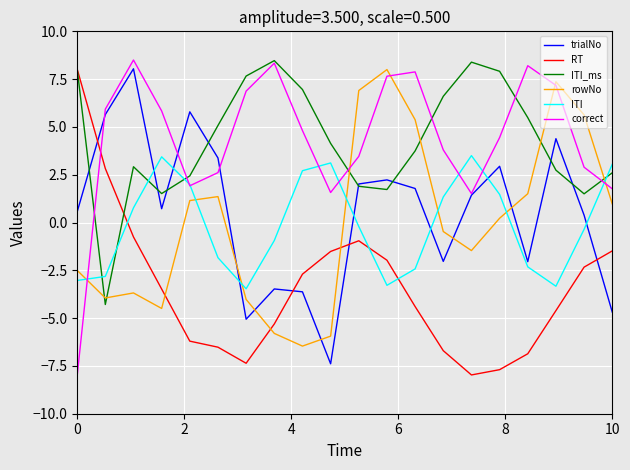

What is the smallest value displayed?

-8.0